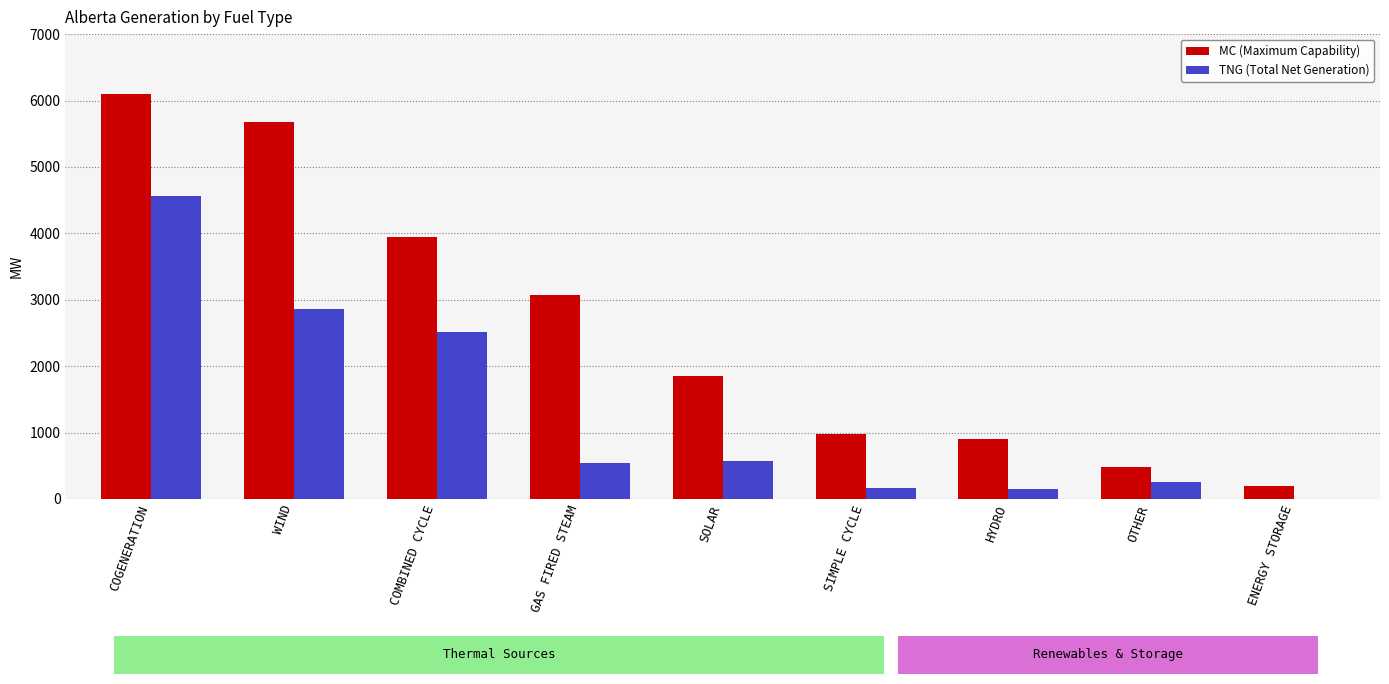

At which category does the chart reach its peak across all series?

COGENERATION